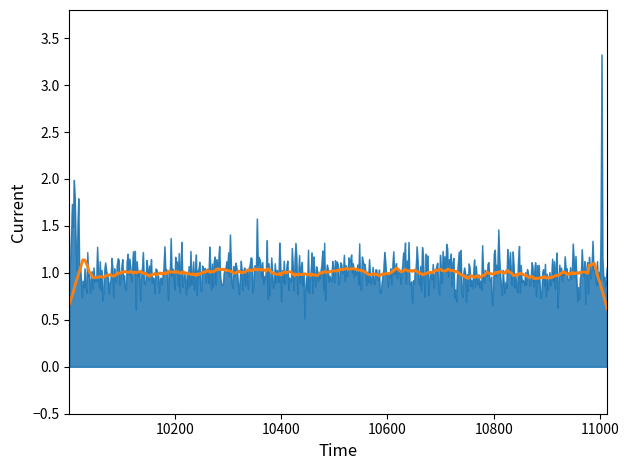

What is the greatest value displayed?

3.3